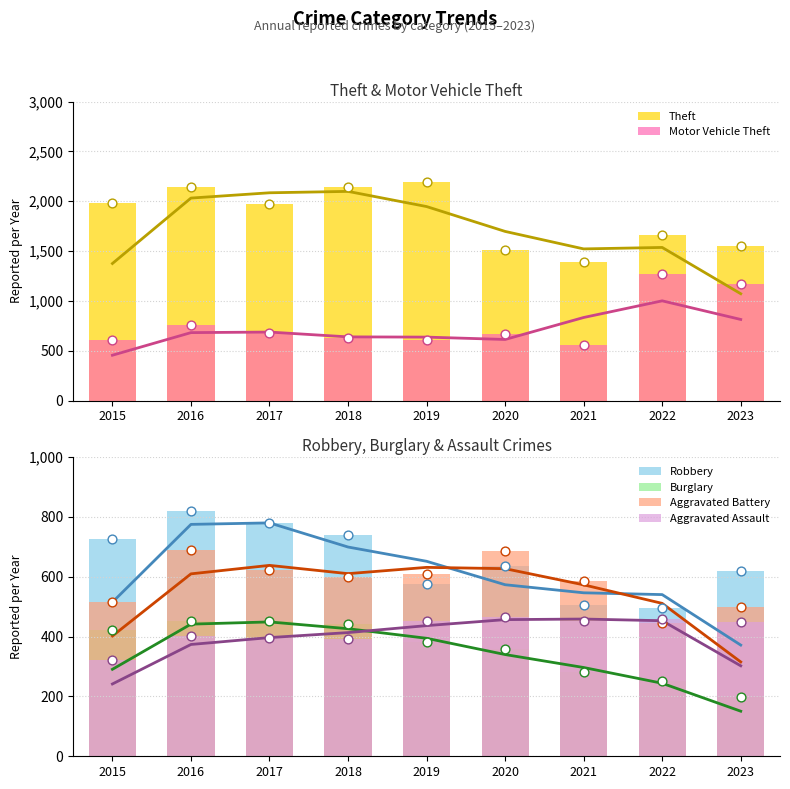

At which category is the sum across all series the highest?

2016